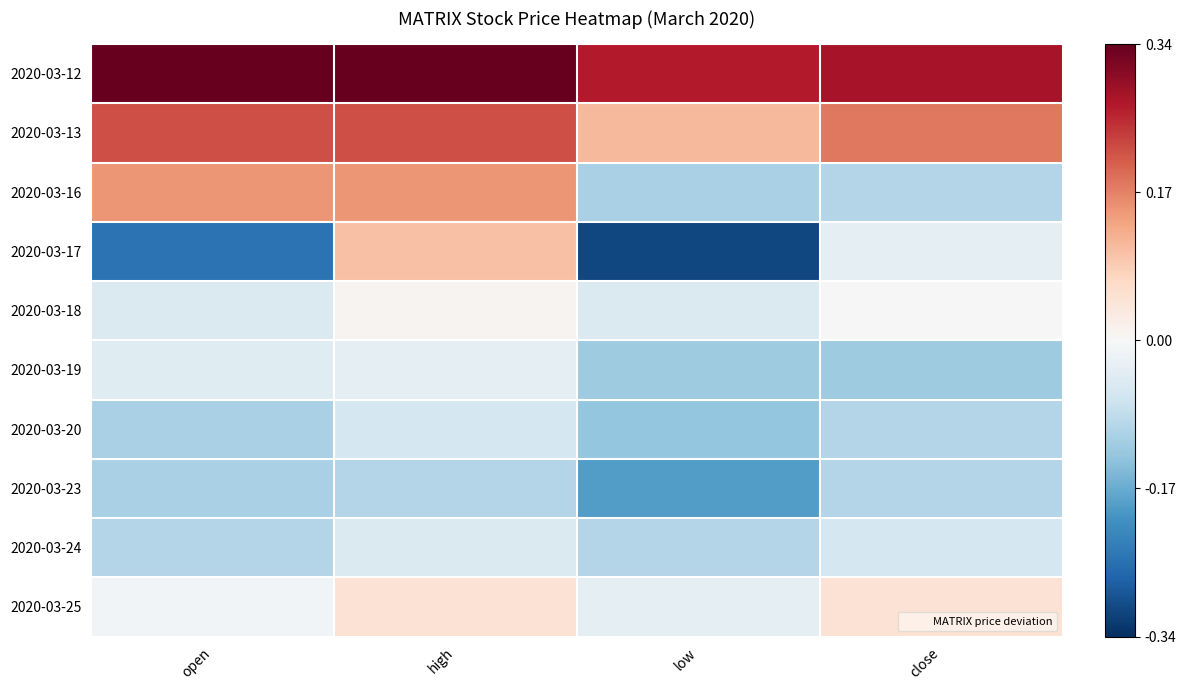

At close, list the series in order from smallest to largest.

2020-03-19, 2020-03-16, 2020-03-20, 2020-03-23, 2020-03-24, 2020-03-17, 2020-03-18, 2020-03-25, 2020-03-13, 2020-03-12